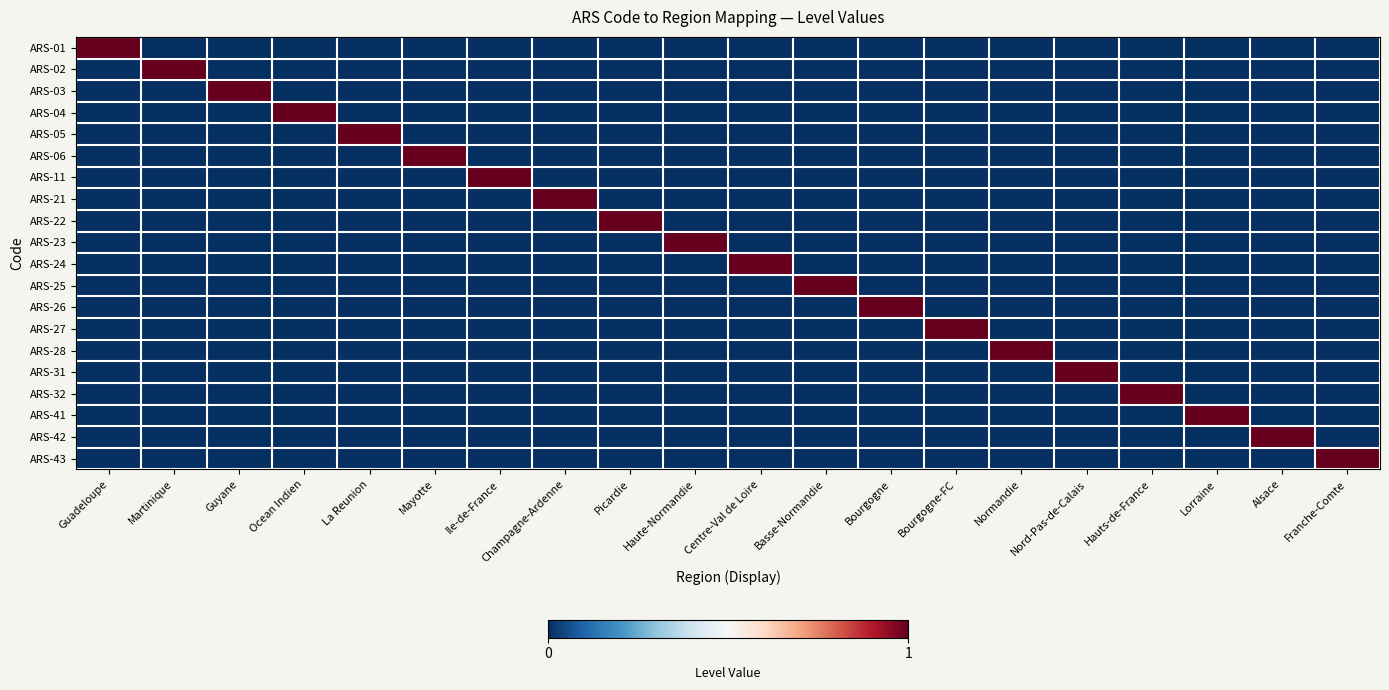

Which label corresponds to the smallest value in the chart?

Martinique